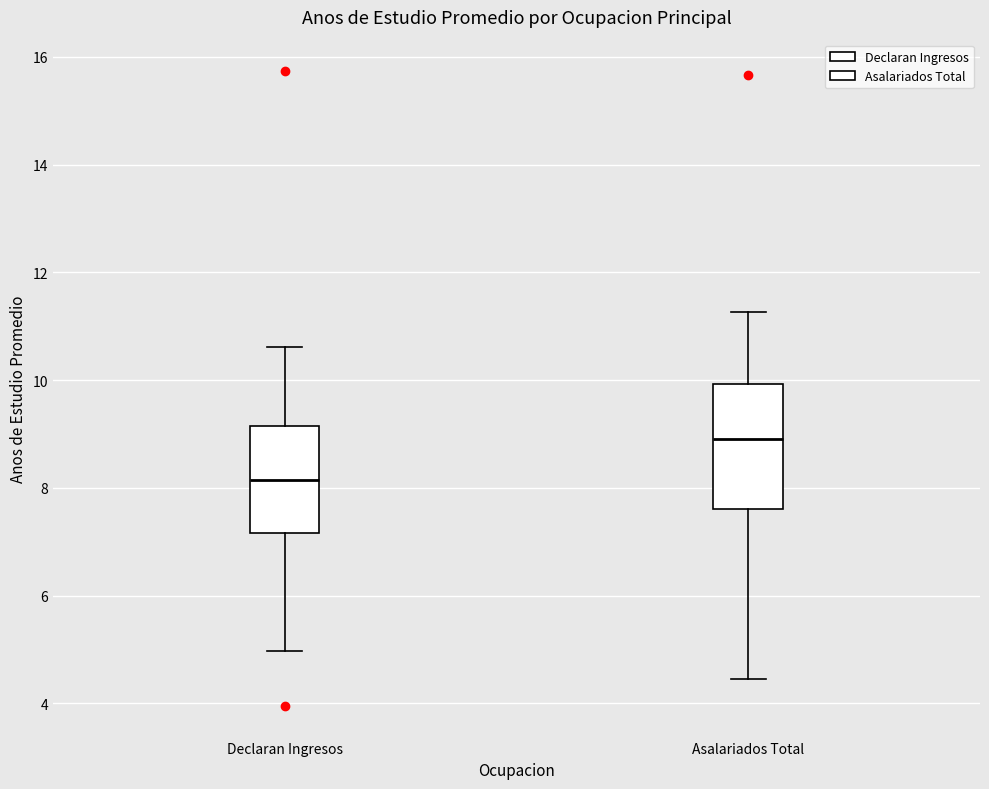

Reading left to right, transcribe this box plot: for each box, give where its median line is, the range the box spans, and where its two whiskers end, as read against the y-axis. The values are not printed on the chart, so give them approximately, as read against the axis.

Declaran Ingresos: median 8.2, box 7.2 to 9.2, whiskers 5.0 to 10.6
Asalariados Total: median 8.8, box 7.6 to 10.0, whiskers 4.4 to 11.2